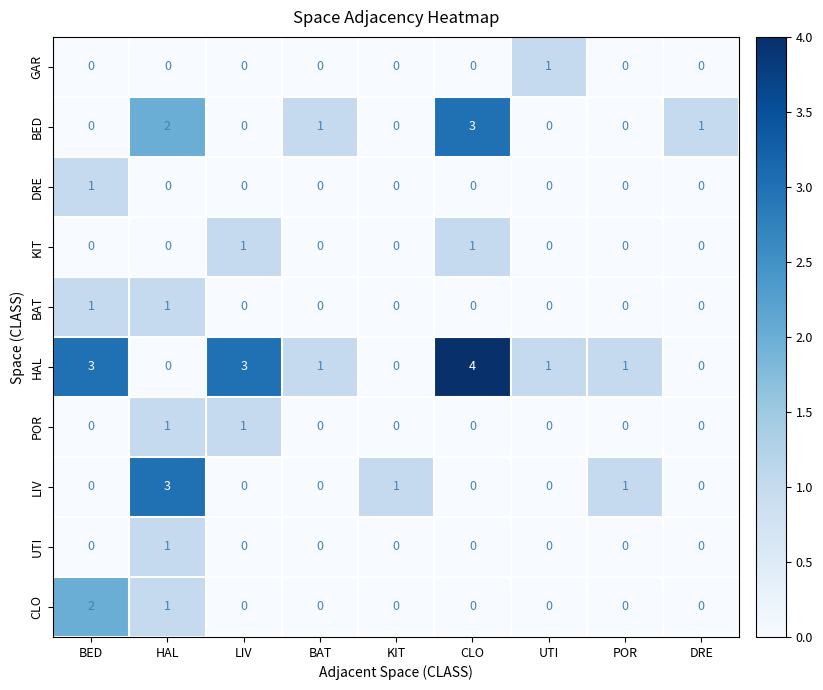

Which category has the highest value across all series?

CLO